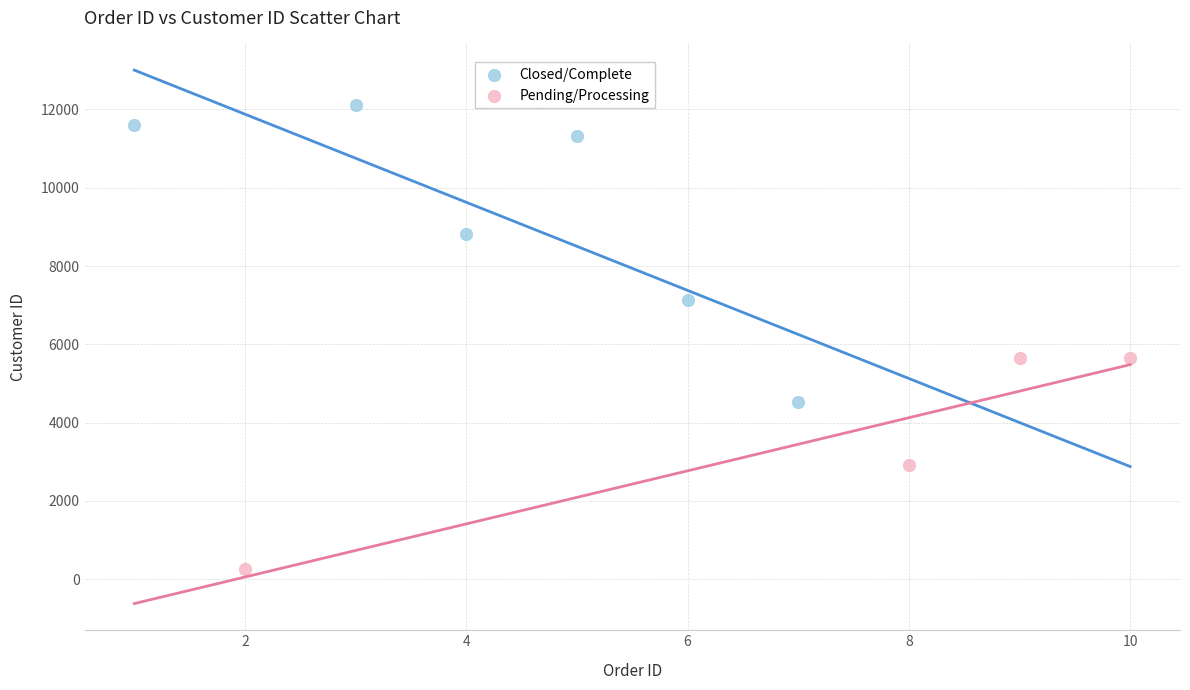

Which series has the widest spread of Y values?

Closed/Complete